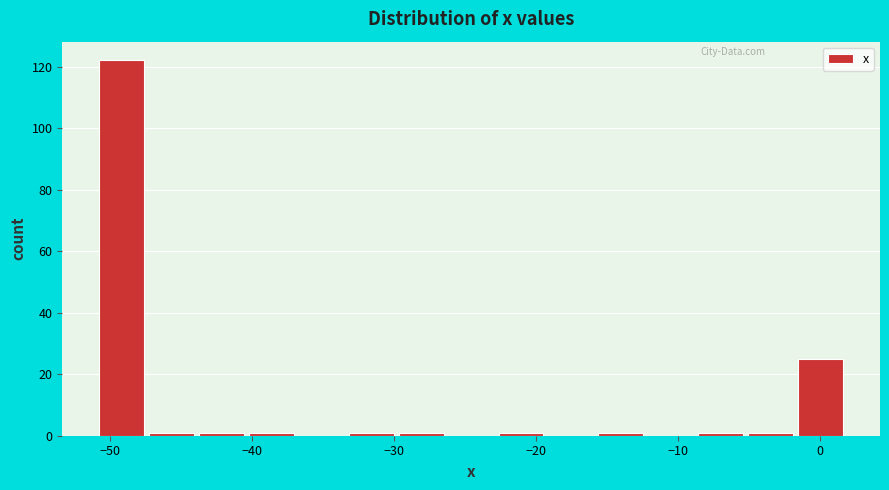

Read against the x-axis, roughly where is the centre of the tallest bar?

-49